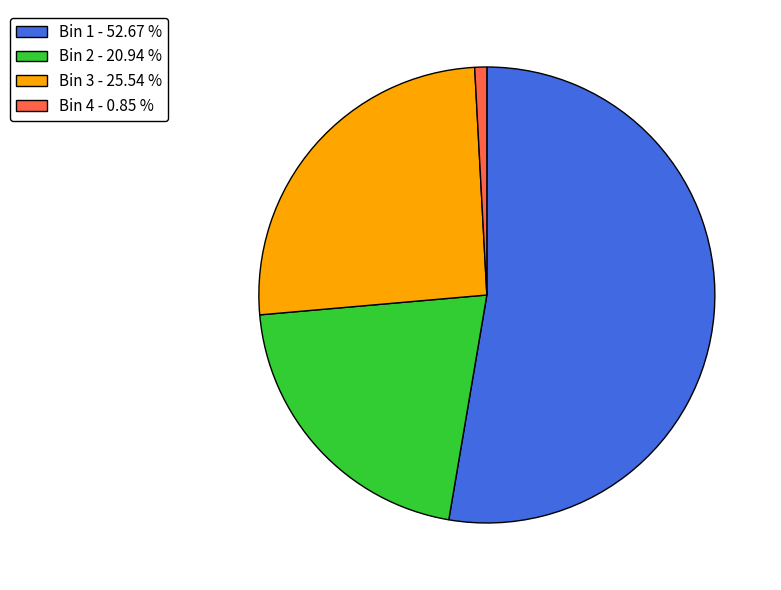

Do Bin 1 - 52.67 % and Bin 2 - 20.94 % together represent more than half of the pie?

Yes